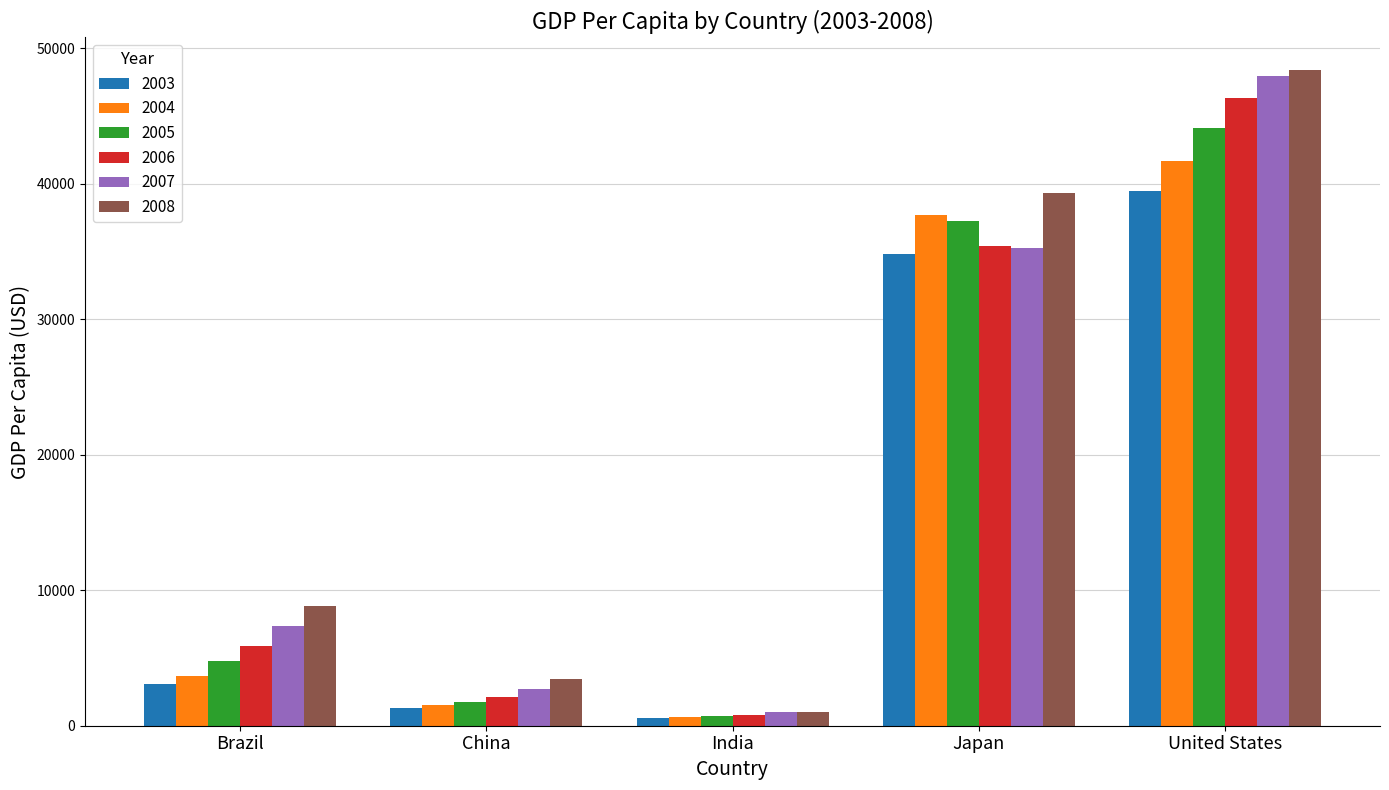

What are all the series names shown in the legend?

2003, 2004, 2005, 2006, 2007, 2008